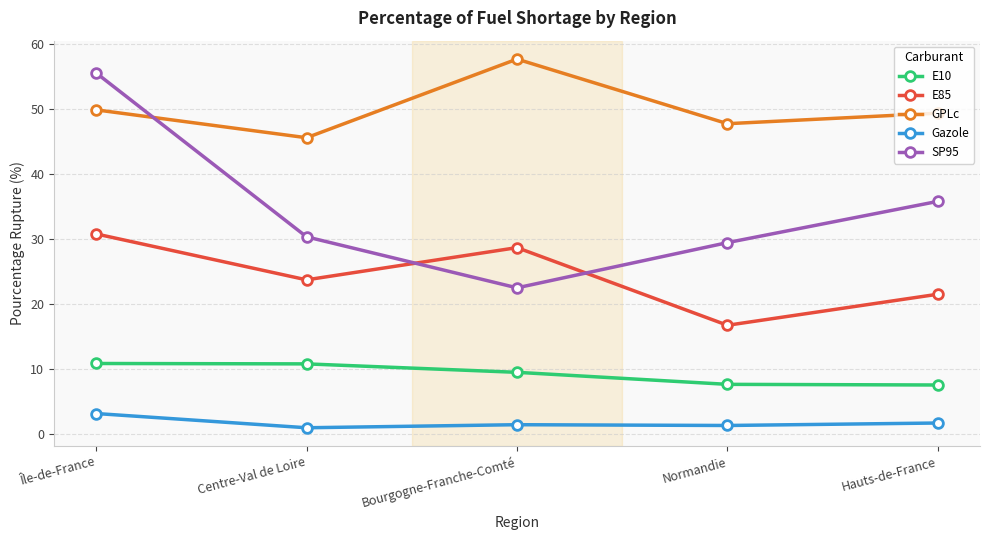

True or false: SP95 and Gazole cross at least once.

False